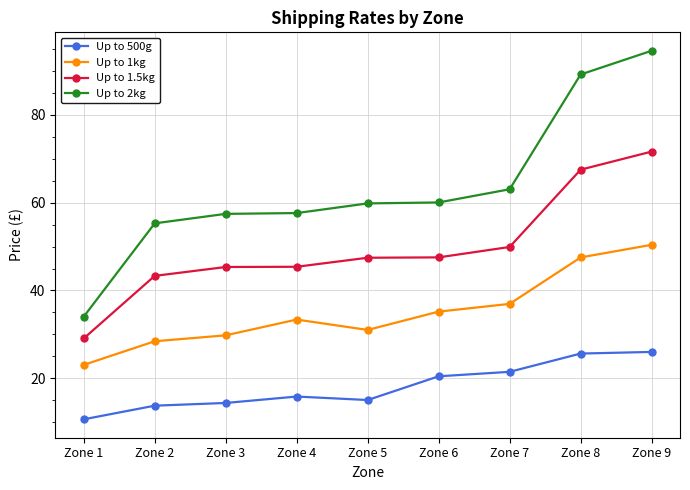

True or false: Up to 1kg has a value of 9.0 at Zone 2.

False